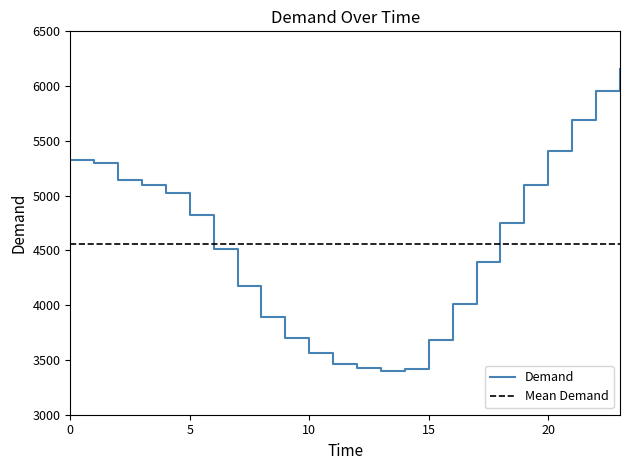

Between 19 and 11, which is larger?

19